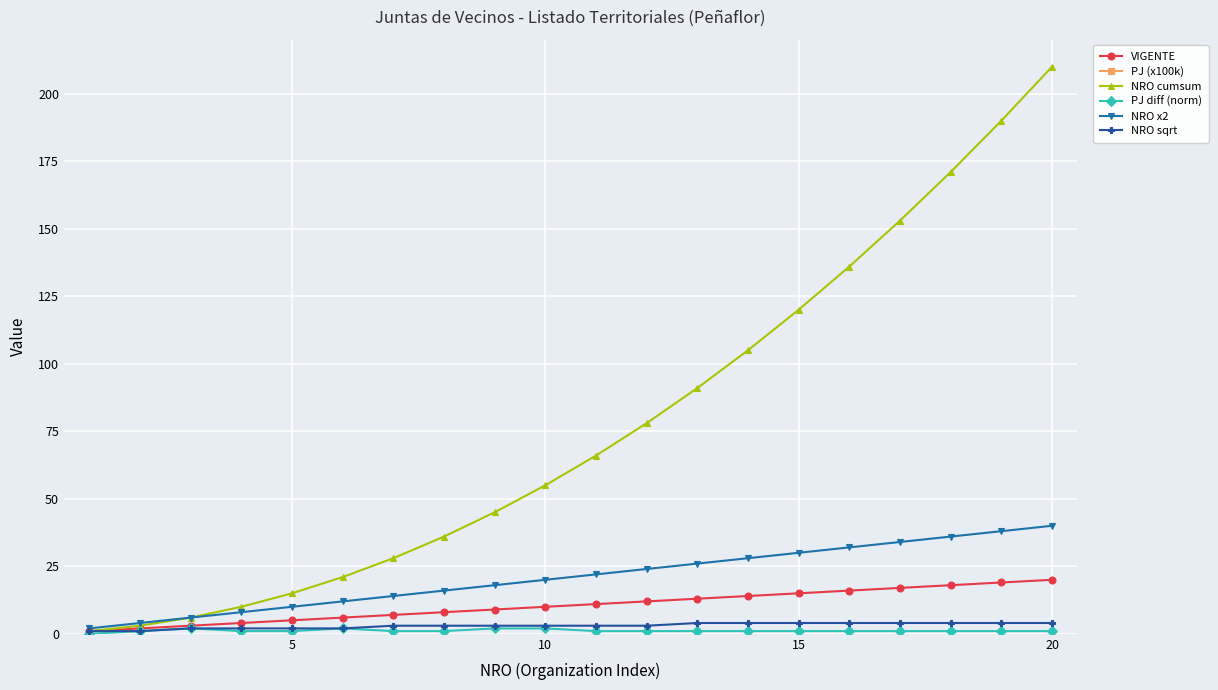

True or false: NRO cumsum has more than 1 points higher than both neighbors.

False